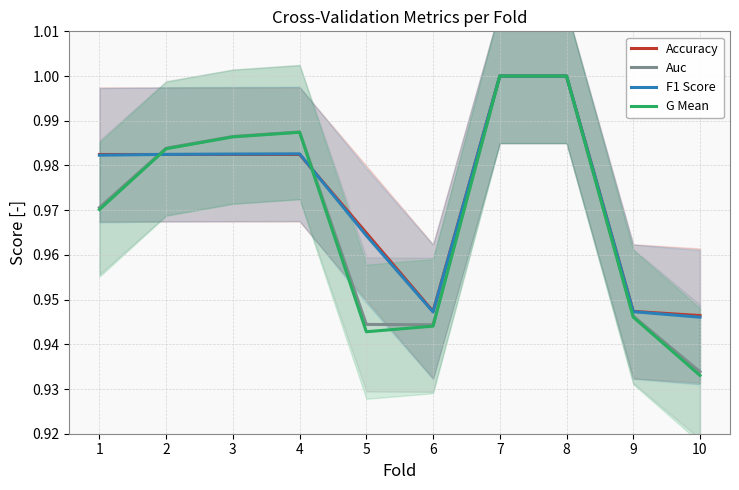

In Auc, how many points are higher than both neighbors (excluding endpoints)?

1